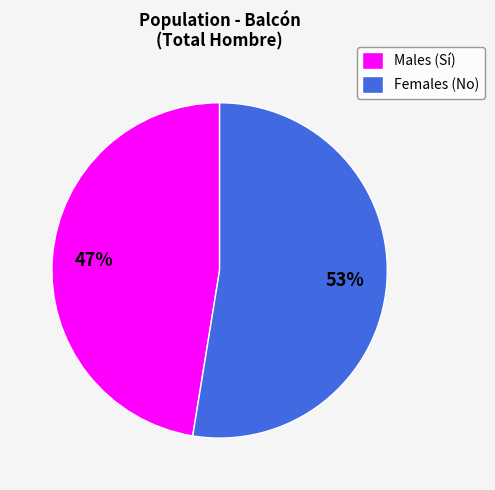

Which has a higher value, Females (No) or Males (Sí)?

Females (No)